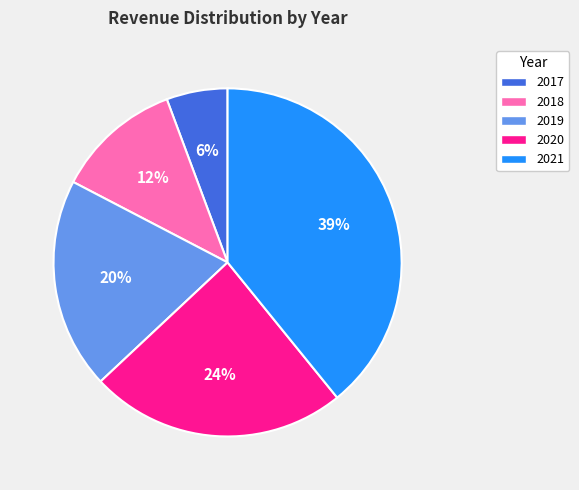

To the nearest percent, what is the difference between the largest and smallest slice percentages?

33%